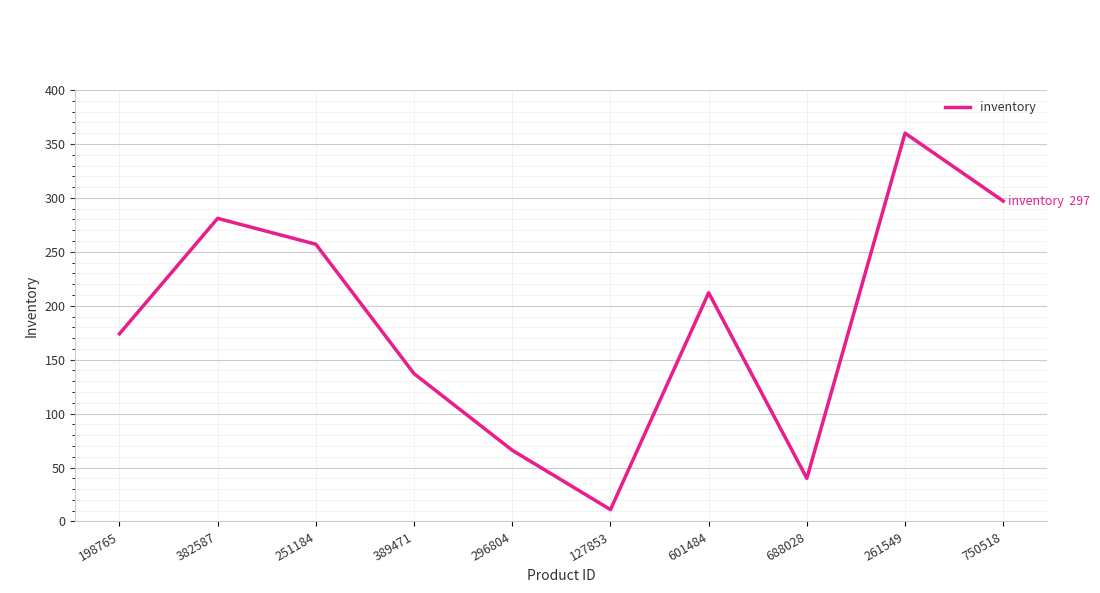

Reading left to right, extract all data points from this chart.

174	281	257	137	66	11	212	40	360	297